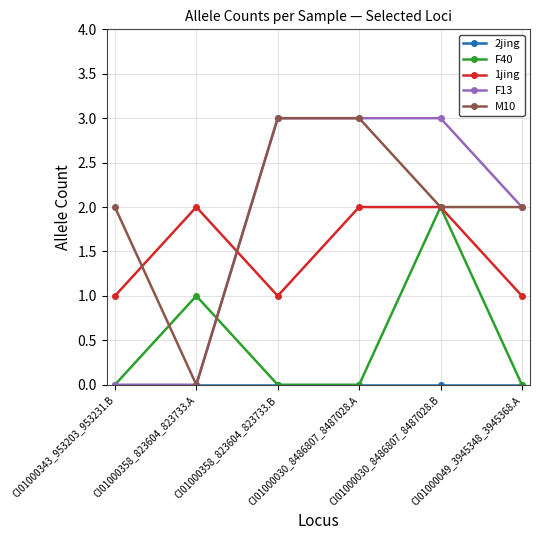

How many distinct data groups are displayed?

5